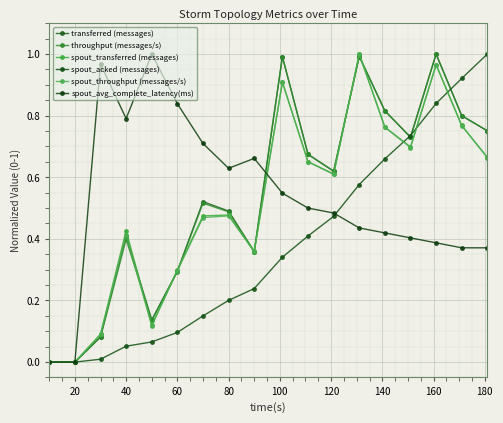

How many lines are shown in the chart?

6